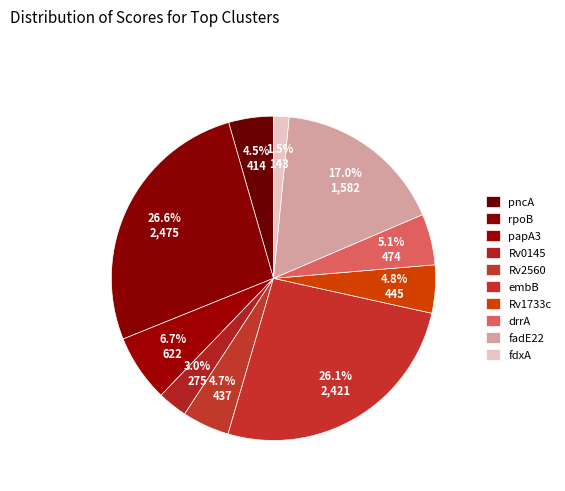

How many slices are in this pie chart?

10